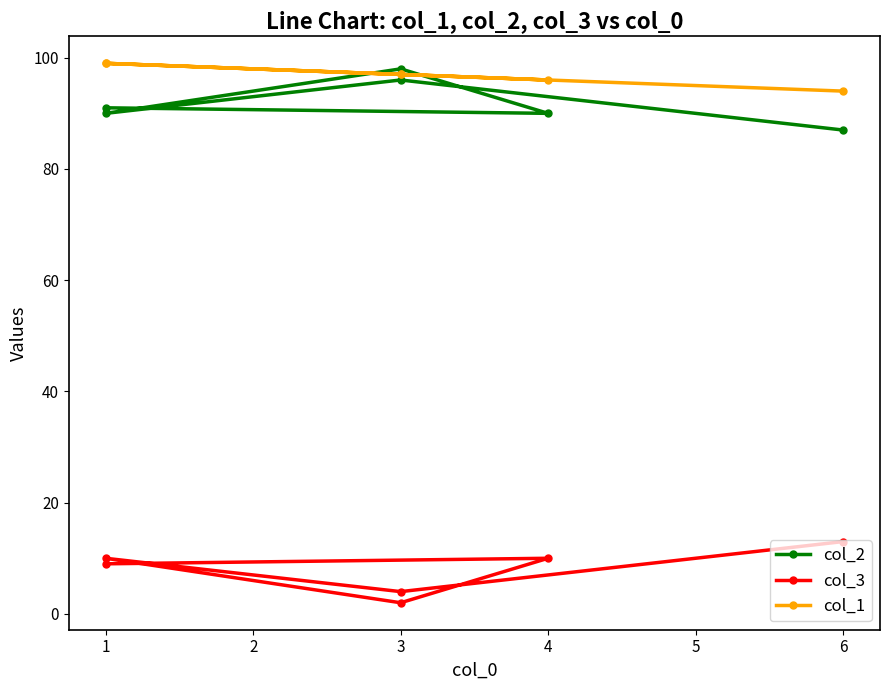

Which label corresponds to the smallest value in the chart?

3